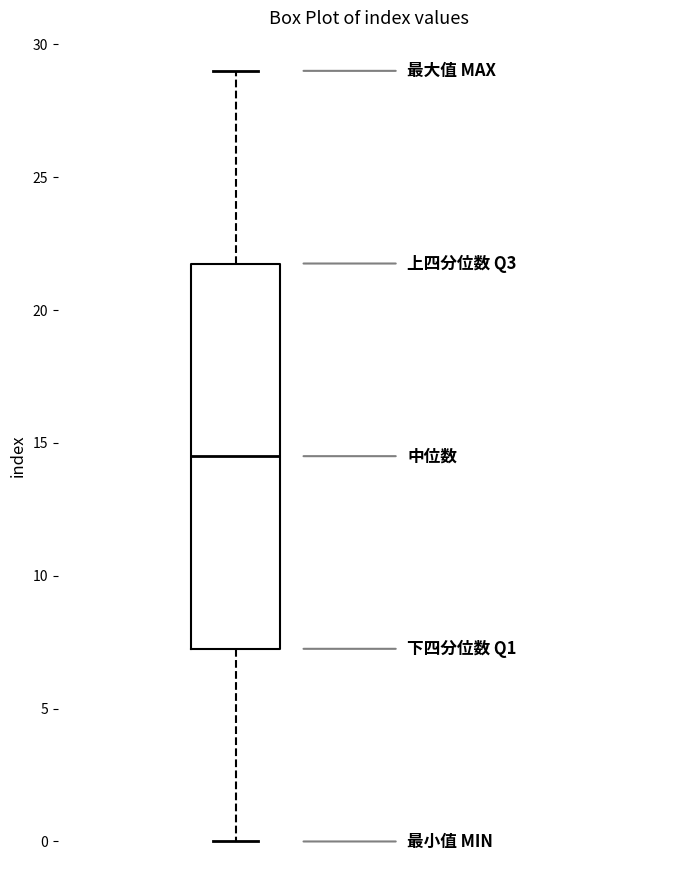

Read this box plot against the y-axis: the position of the median line, the range covered by the box, and the ends of both whiskers. The values are not printed on the chart, so give them approximately, as read against the axis.

median 14.5, box 7.5 to 22.0, whiskers 0.0 to 29.0